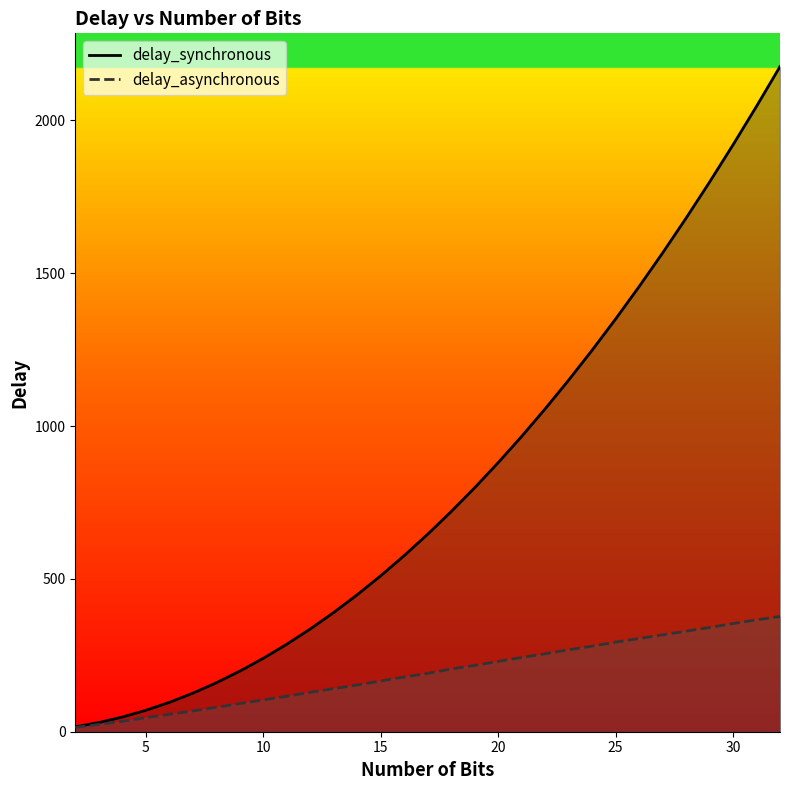

How many values in the delay_synchronous series exceed 646?

15